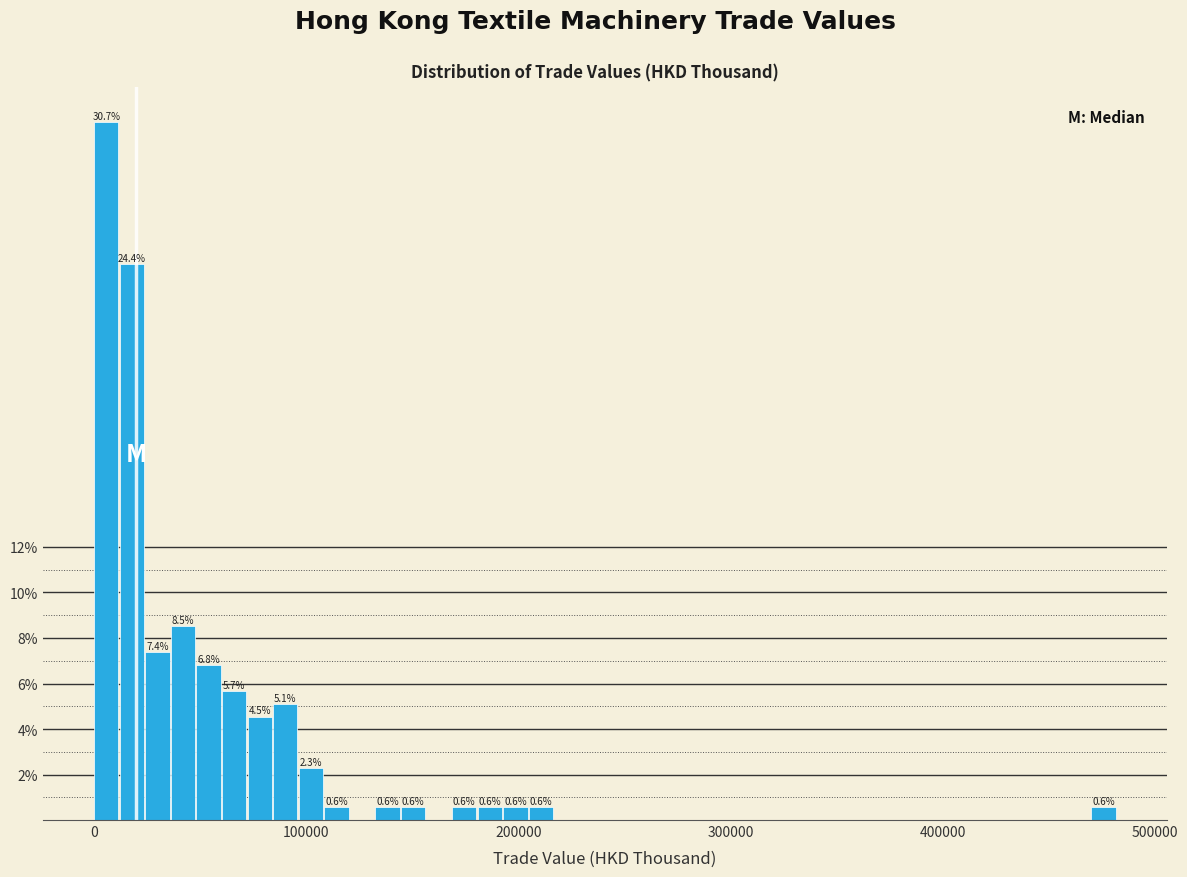

Read against the x-axis, roughly where is the centre of the tallest bar?

10000